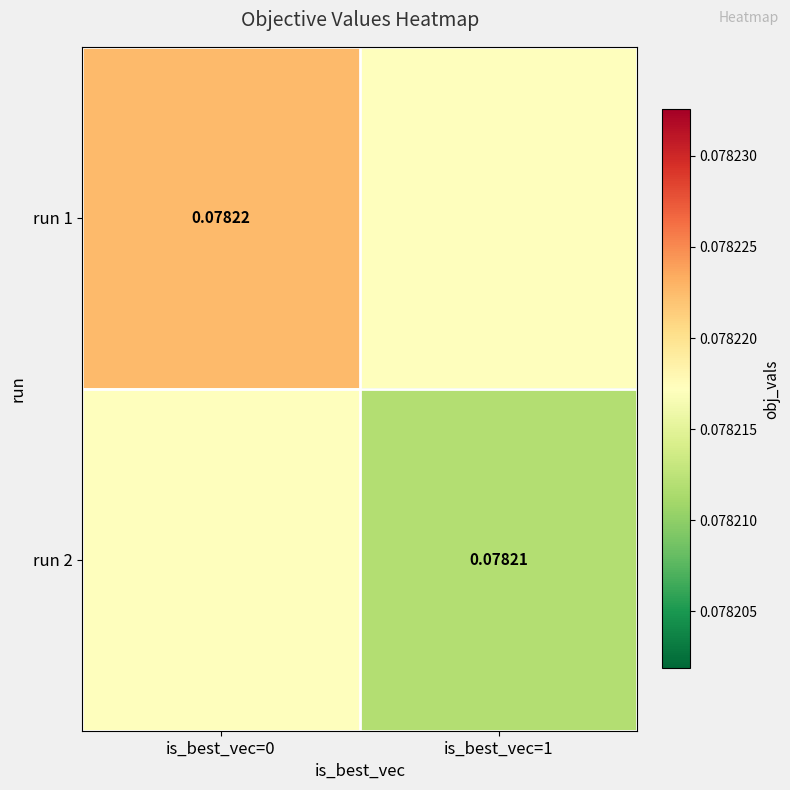

How many series are shown in this chart?

2